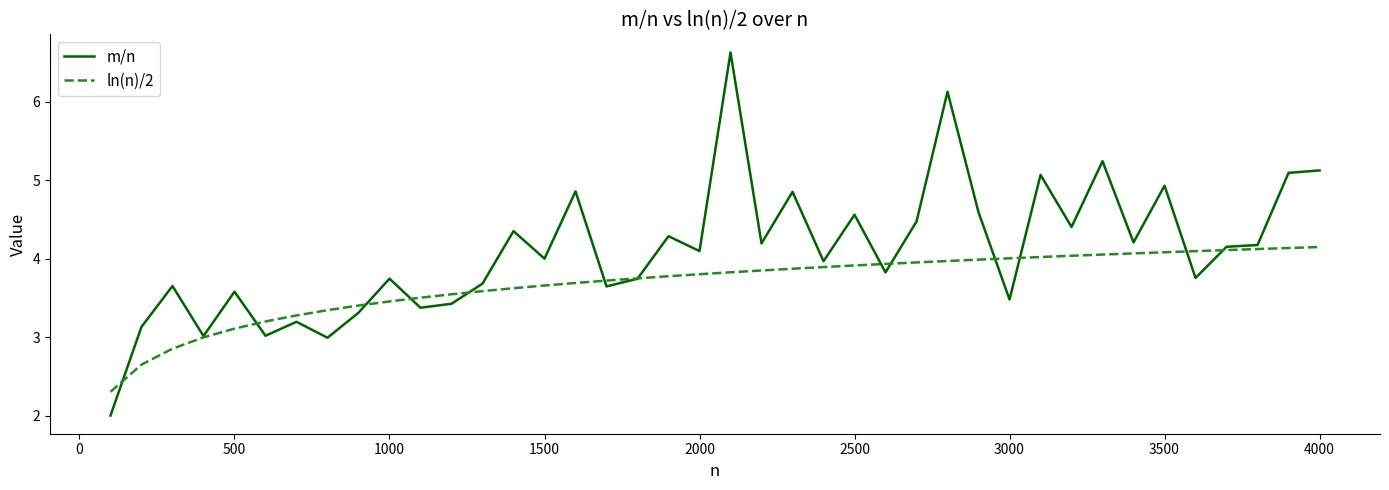

What is the sum of all ln(n)/2 values?

147.3